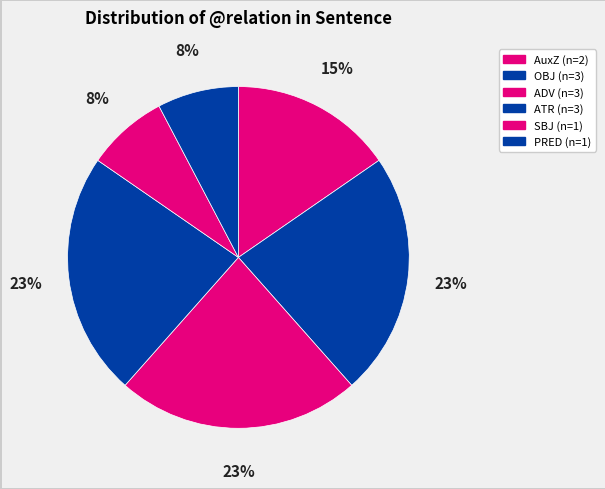

How many slices are in this pie chart?

6